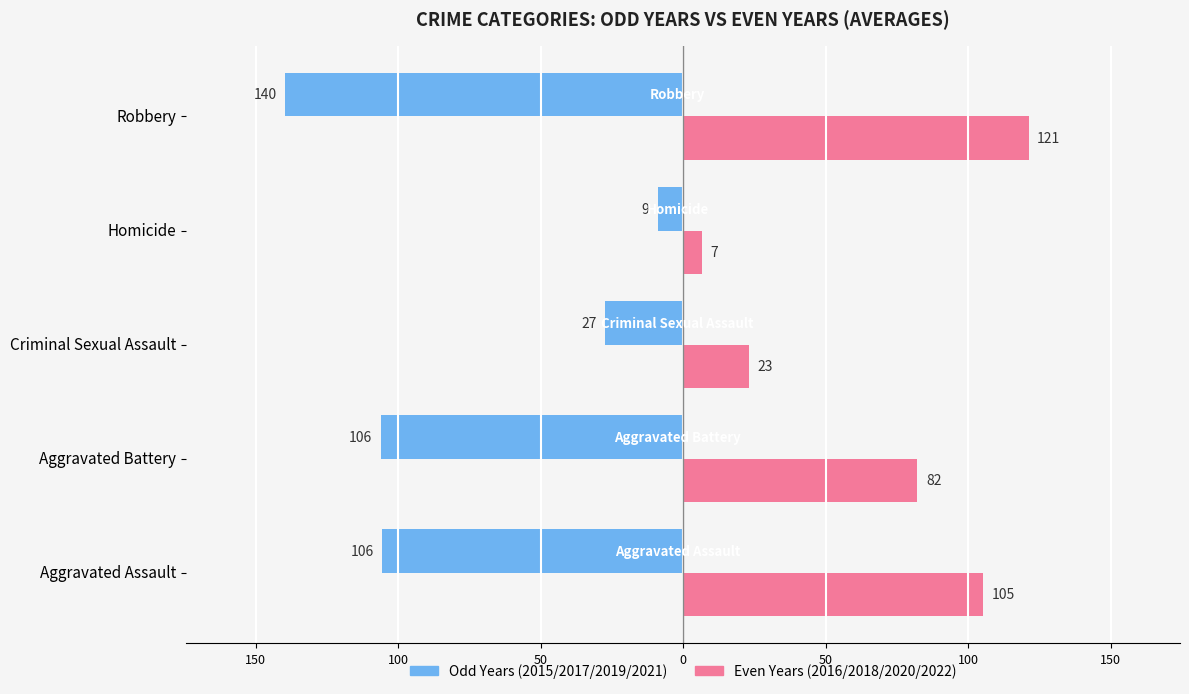

What are all the series names shown in the legend?

Odd Years (2015/2017/2019/2021), Even Years (2016/2018/2020/2022)